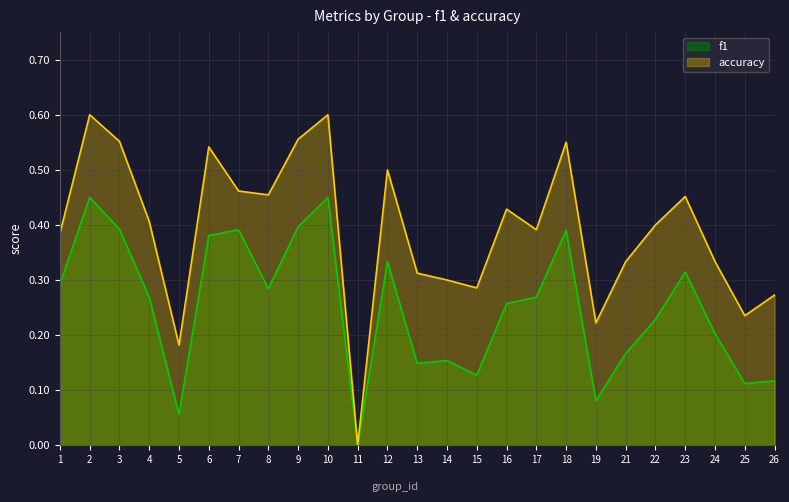

Reading left to right, list all the values displayed in this chart.

f1: 1=0.3	2=0.5	3=0.4	4=0.3	5=0.1	6=0.4	7=0.4	8=0.3	9=0.4	10=0.5	11=0.0	12=0.3	13=0.1	14=0.2	15=0.1	16=0.3	17=0.3	18=0.4	19=0.1	21=0.2	22=0.2	23=0.3	24=0.2	25=0.1	26=0.1
accuracy: 1=0.4	2=0.6	3=0.6	4=0.4	5=0.2	6=0.5	7=0.5	8=0.5	9=0.6	10=0.6	11=0.0	12=0.5	13=0.3	14=0.3	15=0.3	16=0.4	17=0.4	18=0.6	19=0.2	21=0.3	22=0.4	23=0.5	24=0.3	25=0.2	26=0.3